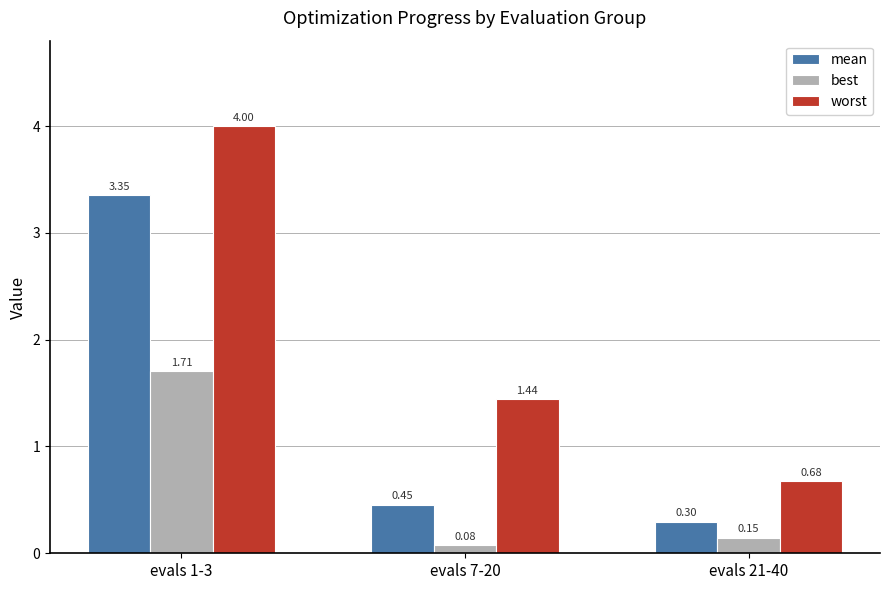

Rank the series by their average value, from highest to lowest.

worst, mean, best